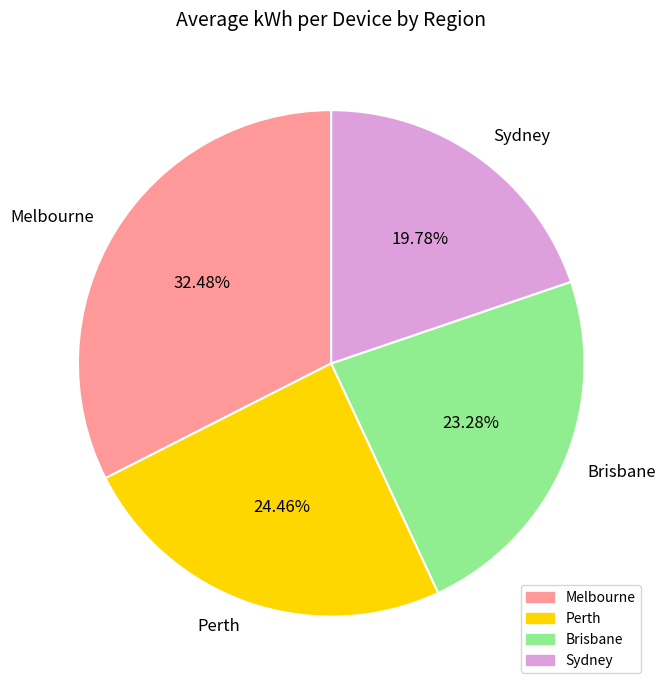

To the nearest percent, what percentage of the pie is Sydney?

20%